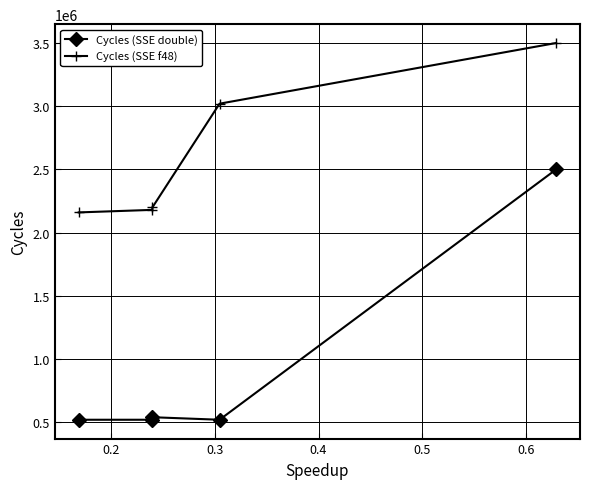

Which series has the largest total across all categories?

Cycles (SSE f48)